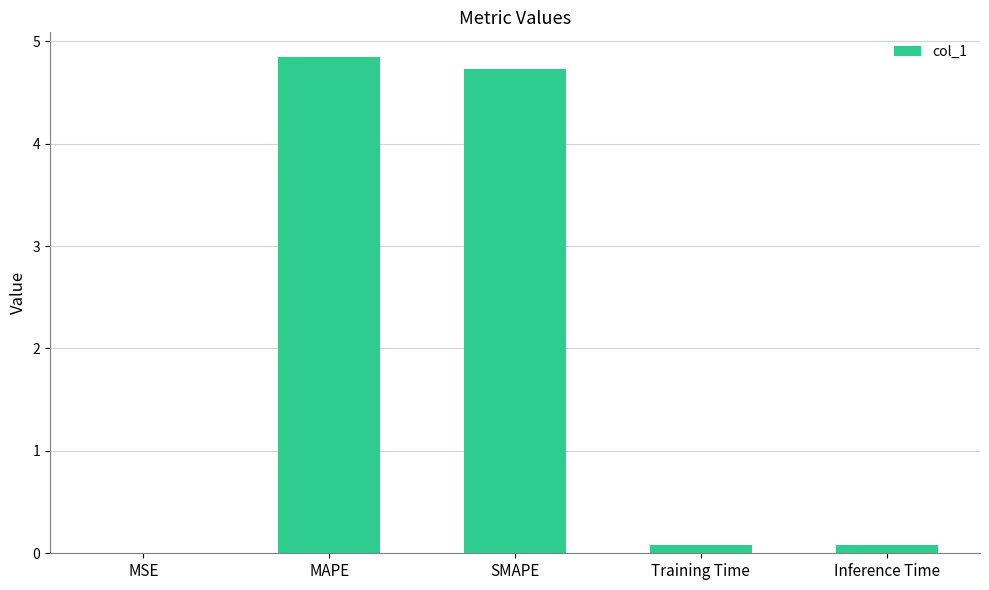

What is the maximum value shown in the chart?

4.8